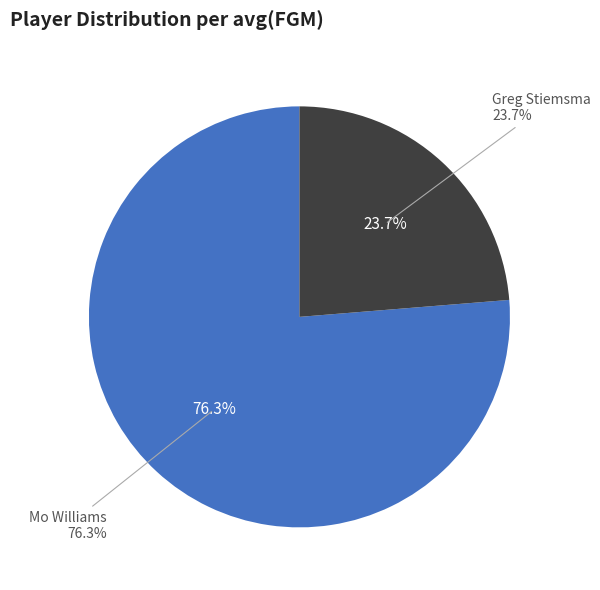

Approximately how many times larger is the value at Greg Stiemsma compared to Mo Williams?

0.3